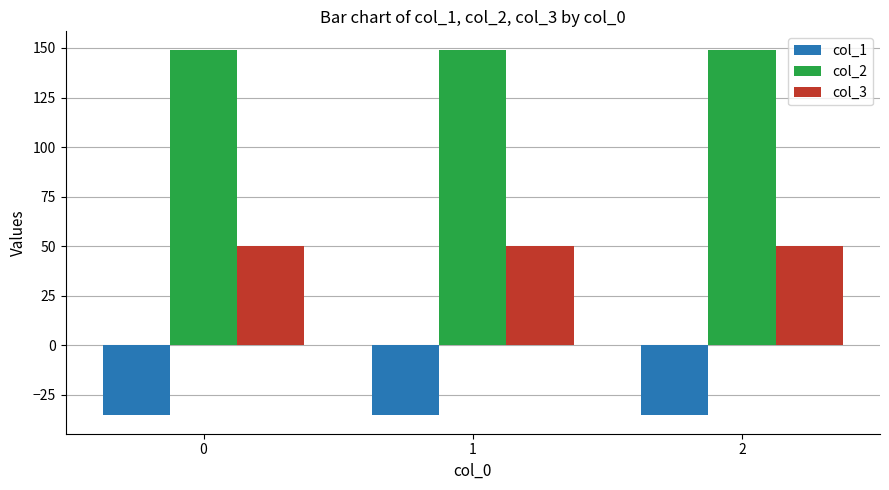

Are the bars horizontal?

No